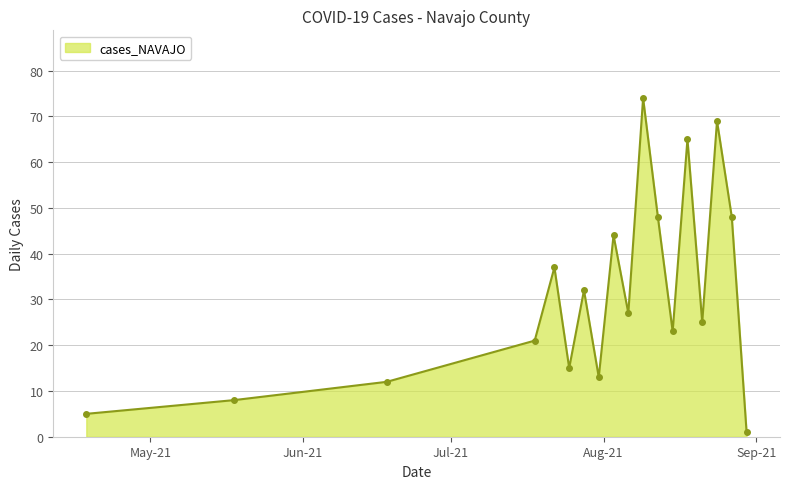

Reading right to left, what are all the values shown in this chart?

1	48	69	25	65	23	48	74	27	44	13	32	15	37	21	12	8	5